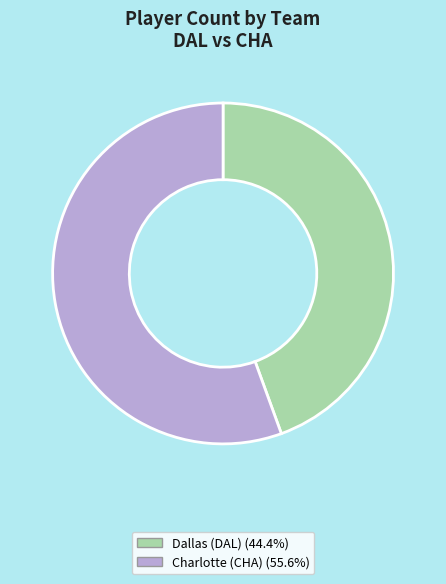

Approximately how many times larger is the value at Dallas (DAL) compared to Charlotte (CHA)?

0.8